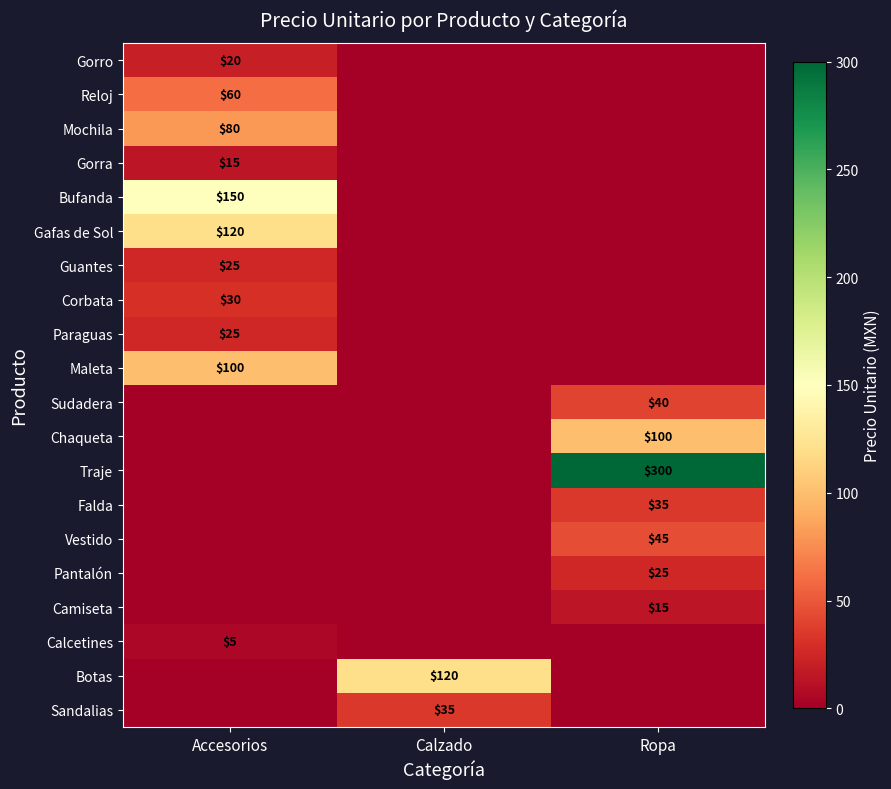

What is the total value across all series at Ropa?

560